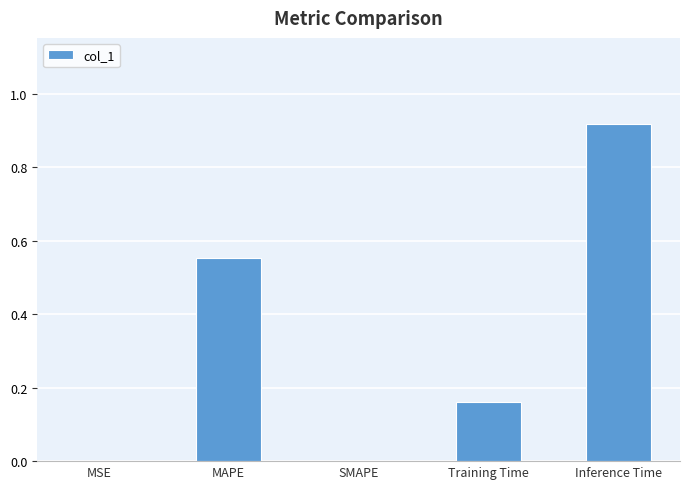

What is the sum of all values?

1.6